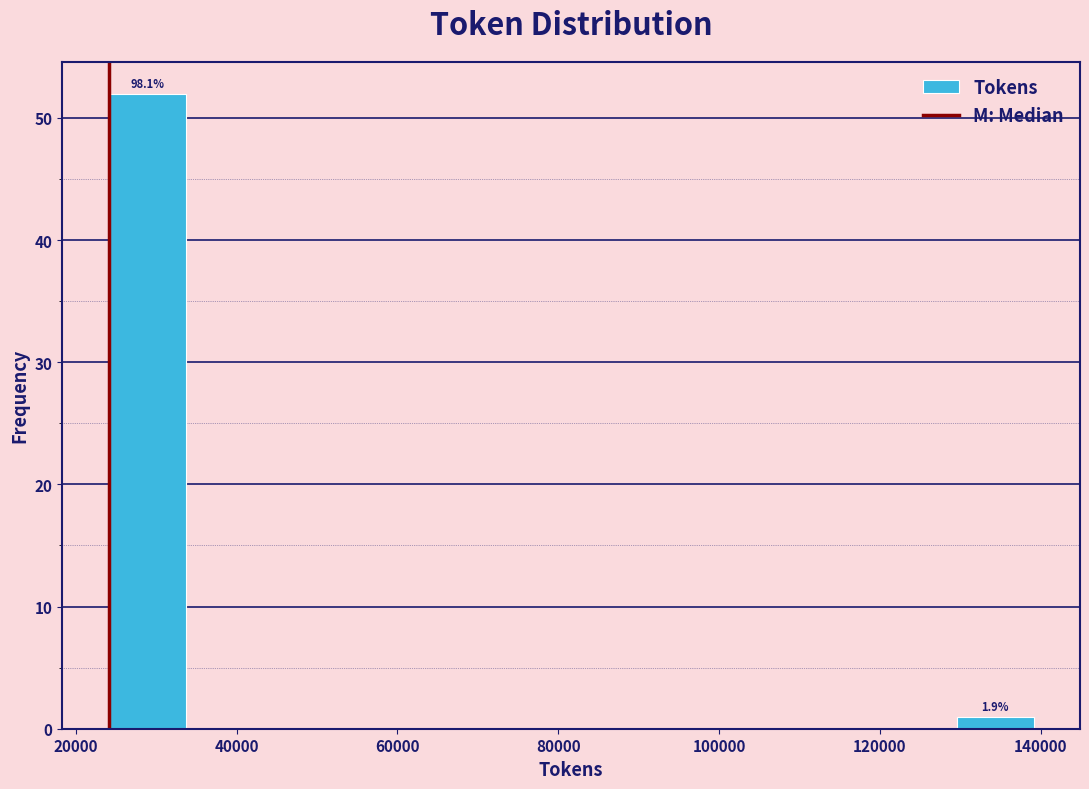

Over which range of the x-axis is the bar tallest?

24000 to 34000